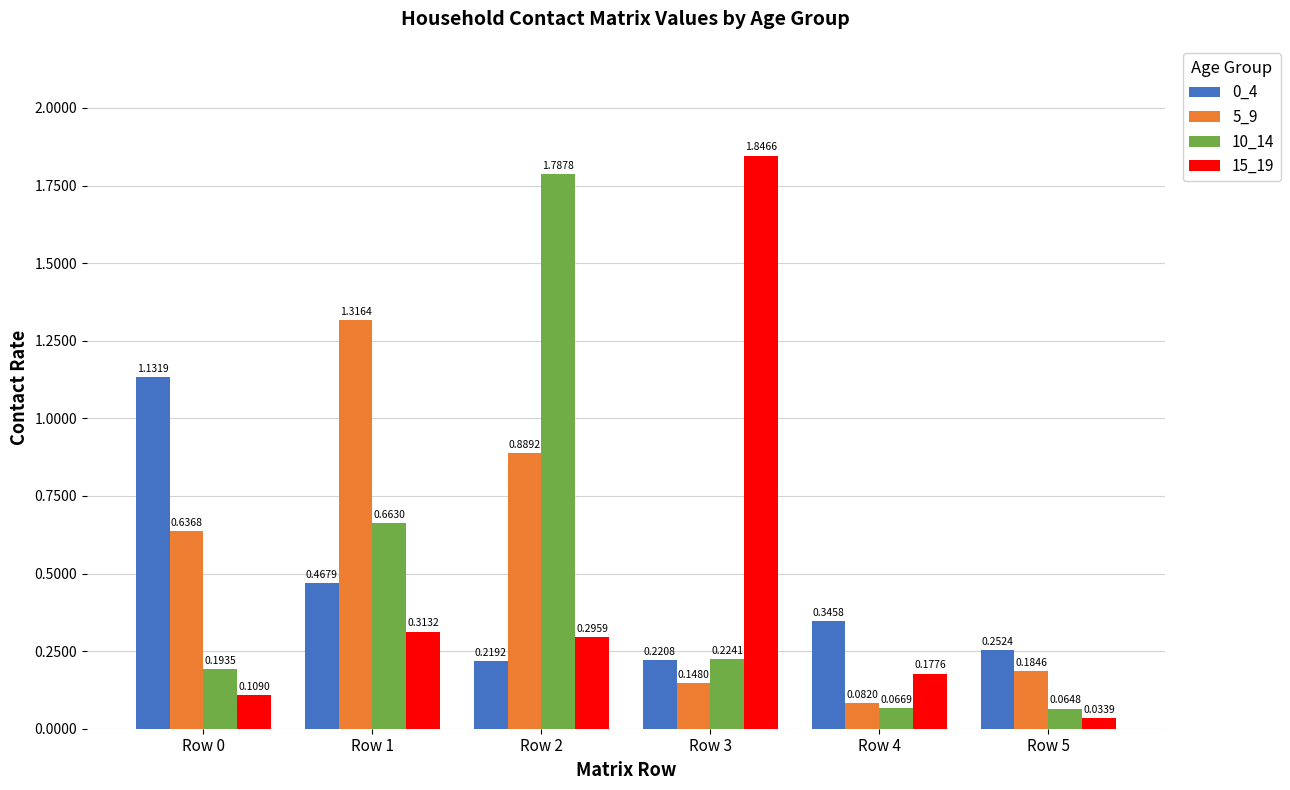

At which category is the sum across all series the highest?

Row 2